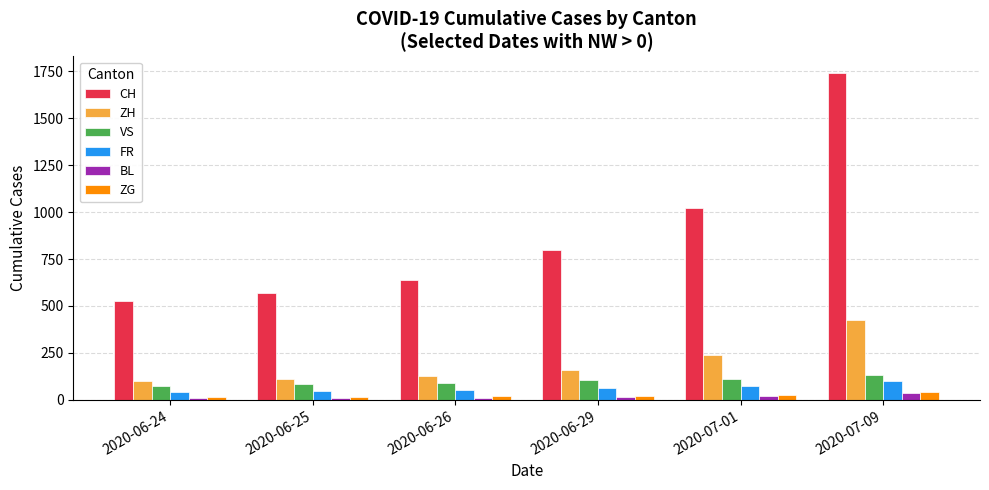

How many data points in VS are less than 105?

3